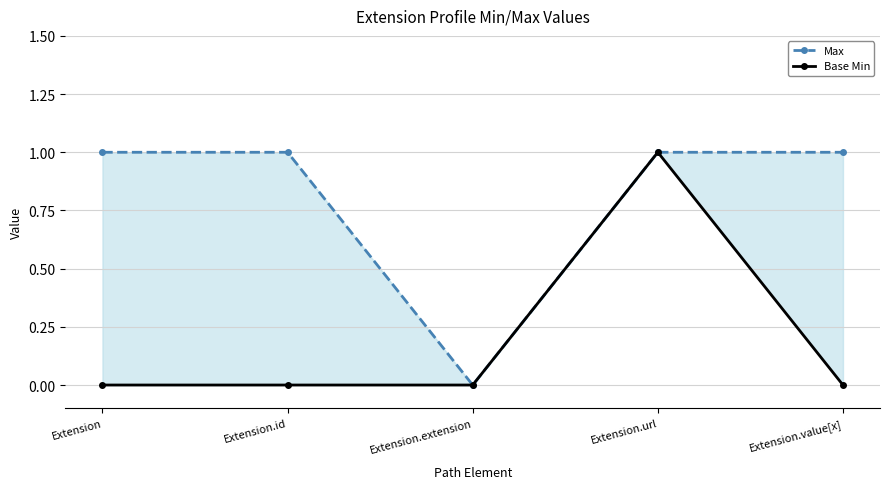

Between Extension.id and Extension.value[x], which series saw the biggest shift?

Max